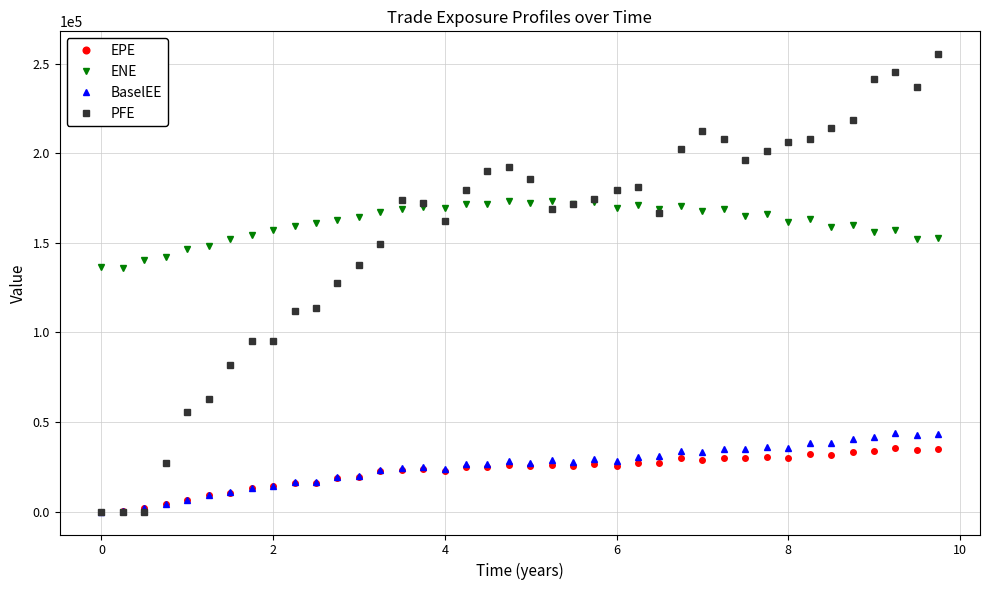

Which series has the largest total across all categories?

ENE